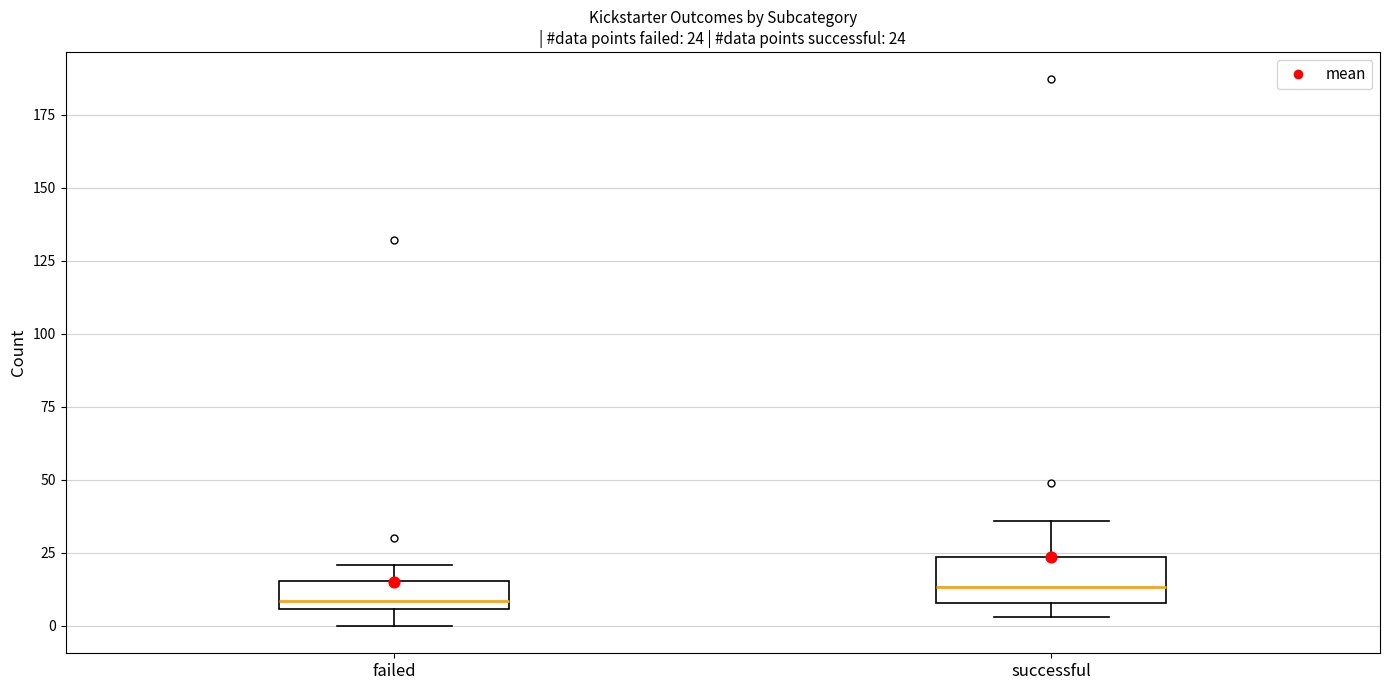

Which box is the tallest, from its lower edge to its upper edge?

successful